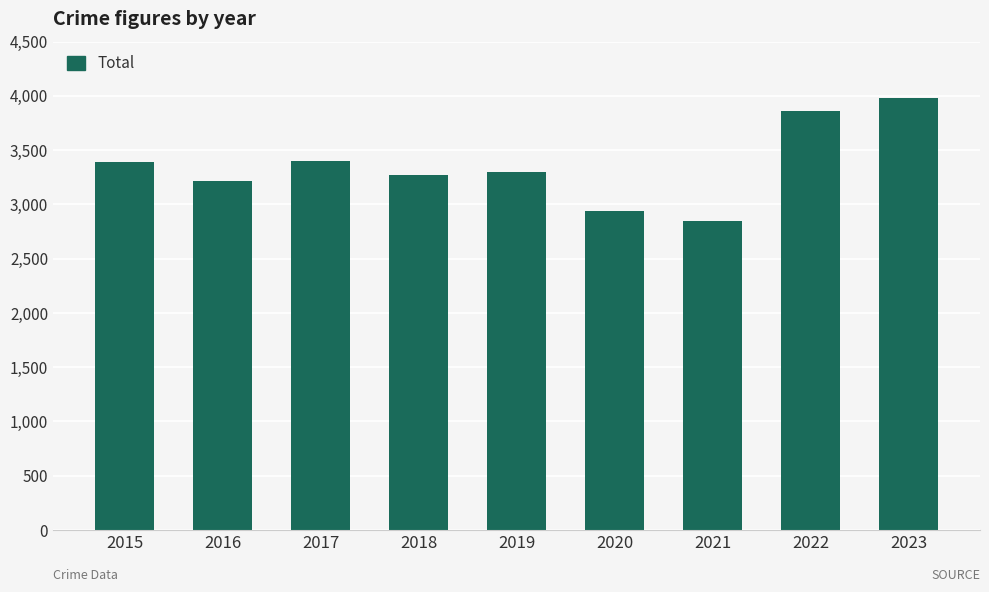

What is the average value?

3356